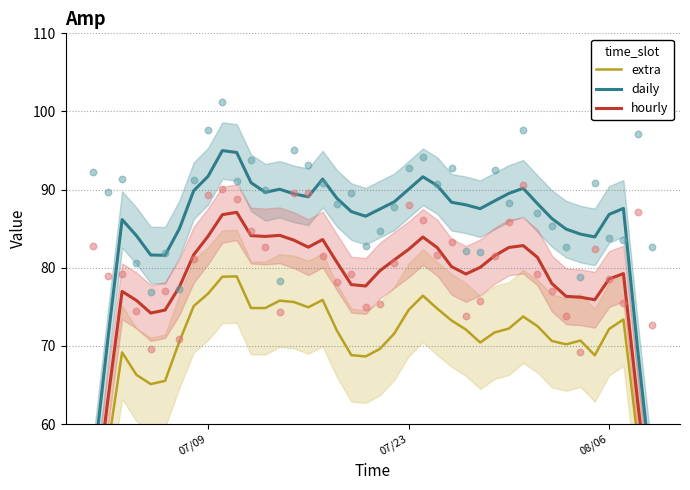

Which series reaches the minimum Y coordinate?

extra